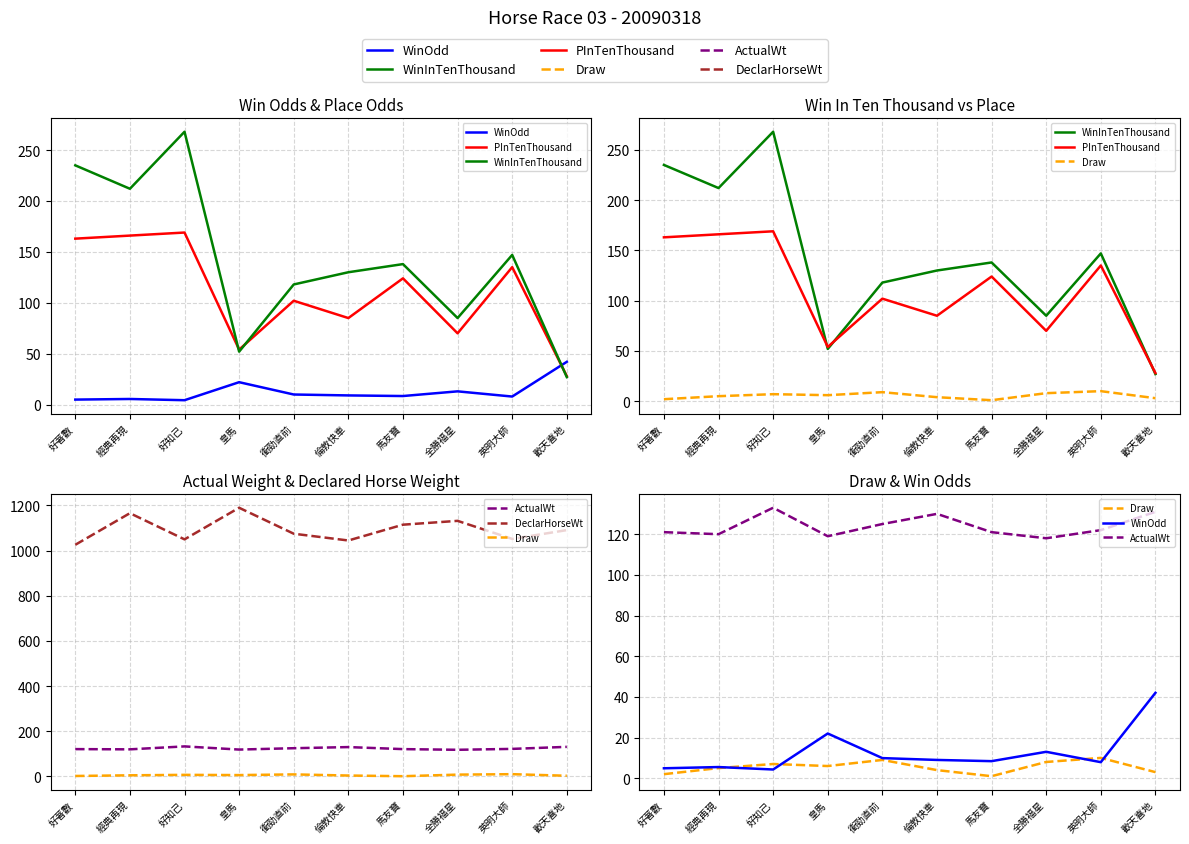

Is it true that Draw equals 1.9 at 倫敦快車?

False